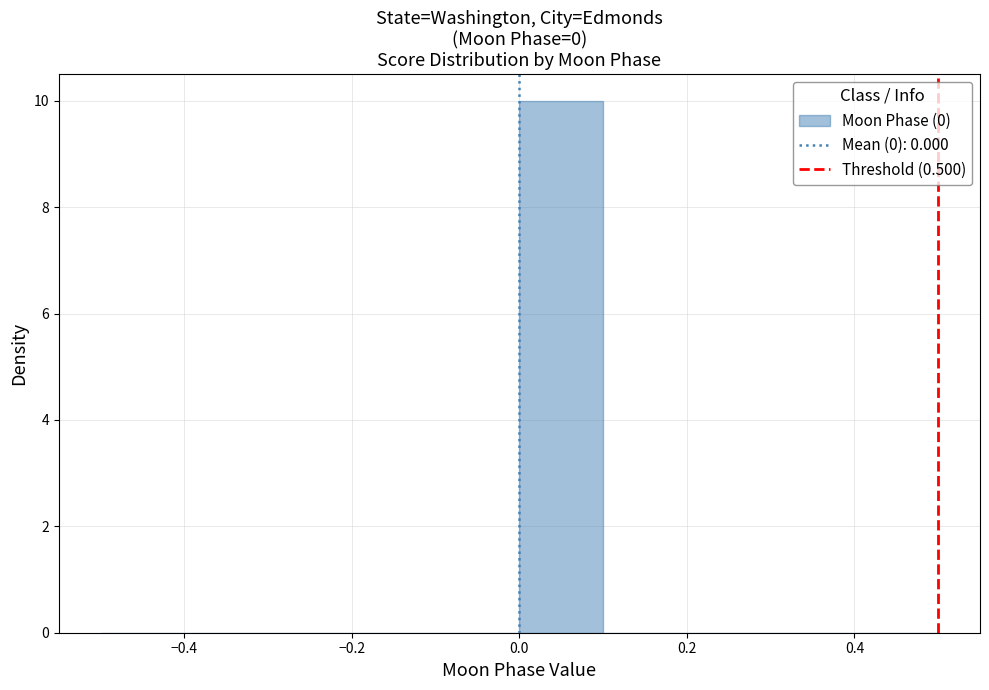

Over which range of the x-axis is the bar tallest?

0.0 to 0.1